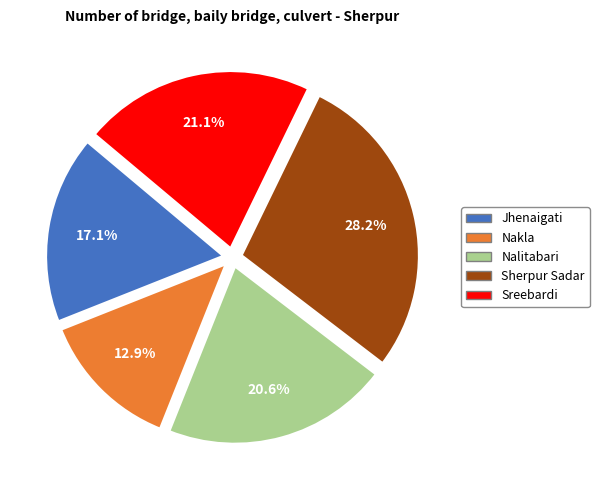

Does any single category account for the majority?

No